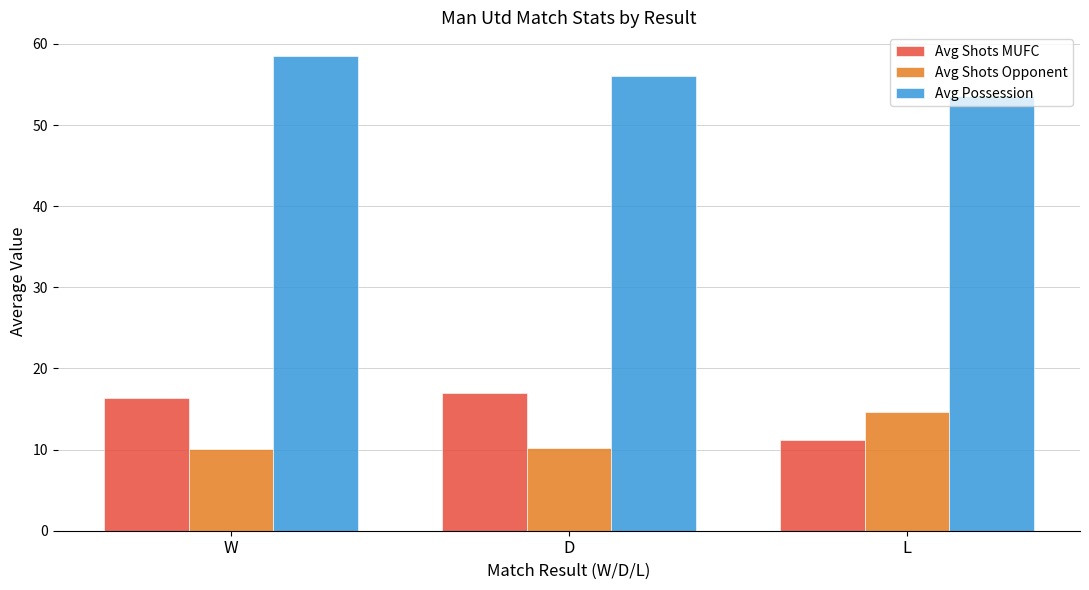

What is the highest value of the Avg Possession series?

58.5